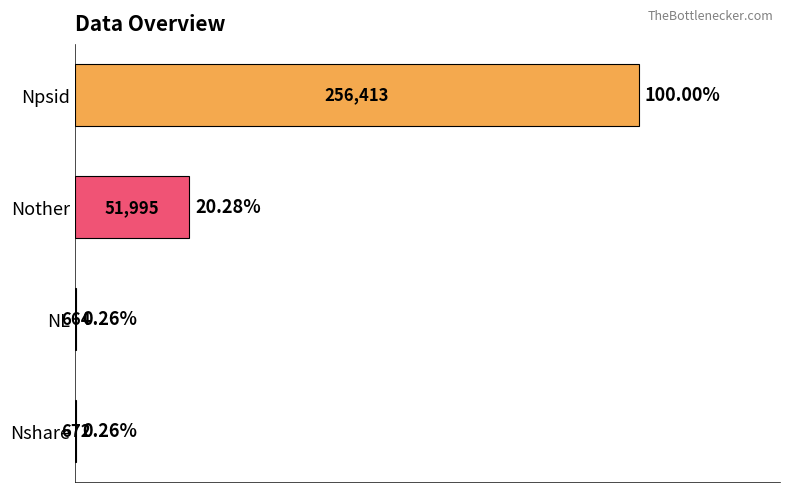

What is the greatest value displayed?

256413